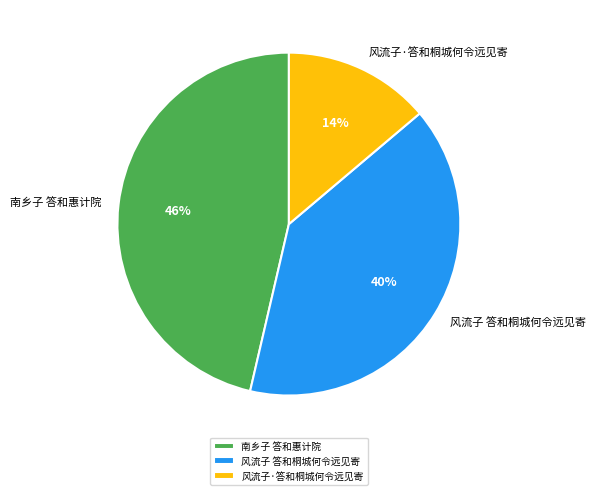

To the nearest percent, what is the average slice percentage?

33%